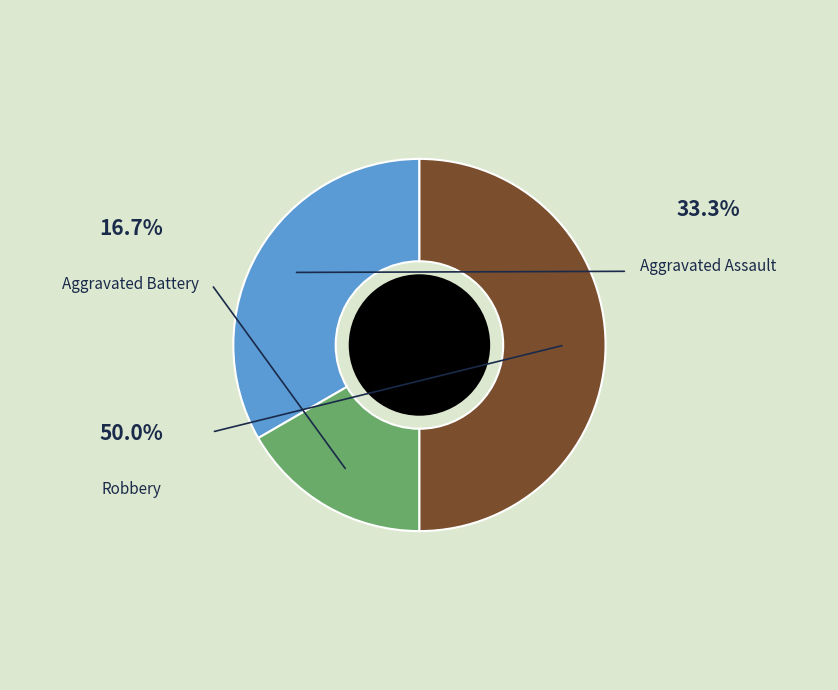

To the nearest percent, what is the difference between the Aggravated Assault and Robbery slice percentages?

17%